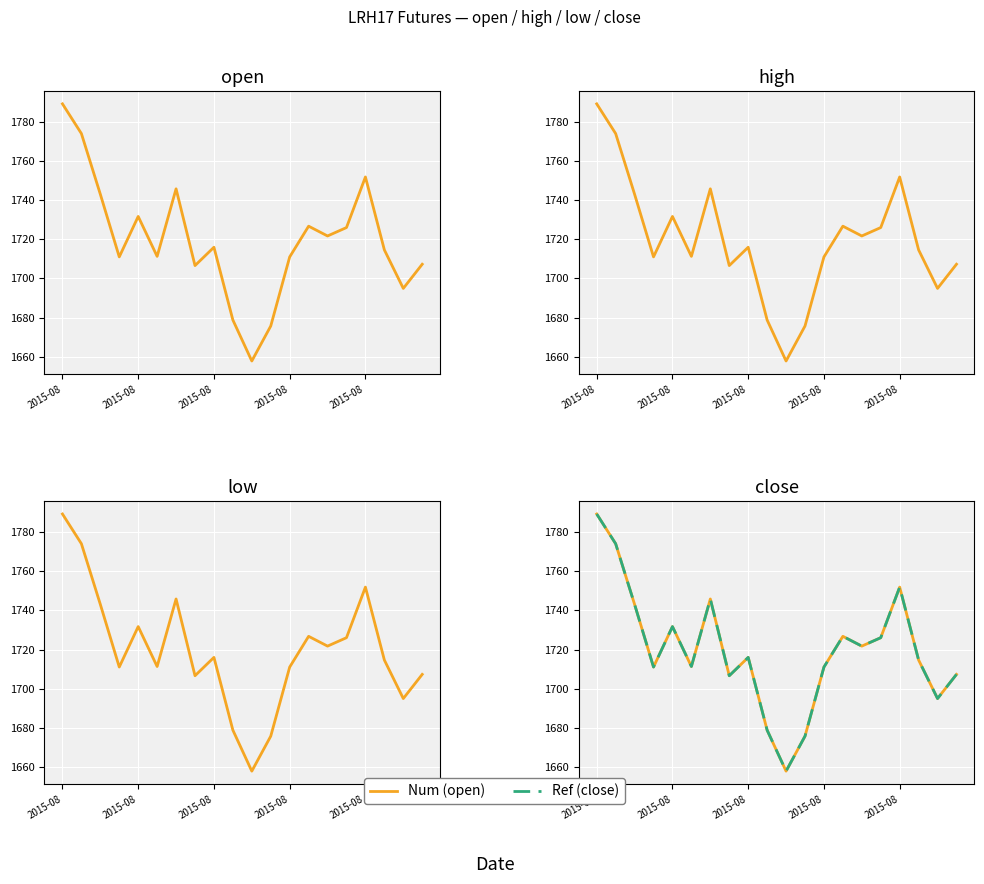

At which label does open price first exceed 1715?

2015-08